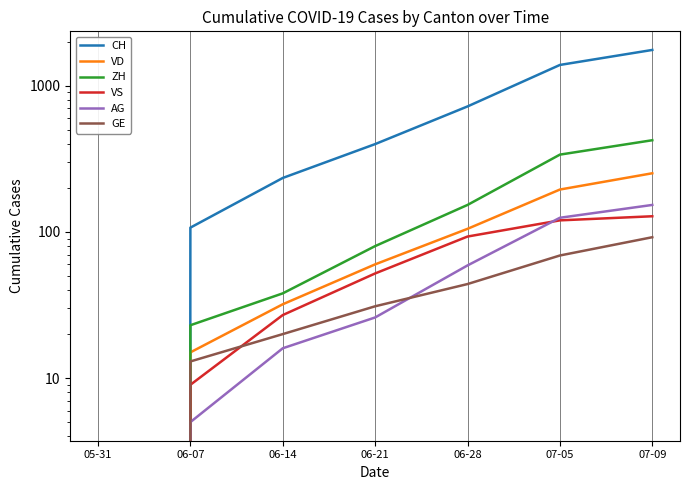

Rank the categories by VD value from highest to lowest.

07-09, 07-05, 06-28, 06-21, 06-14, 06-07, 05-31